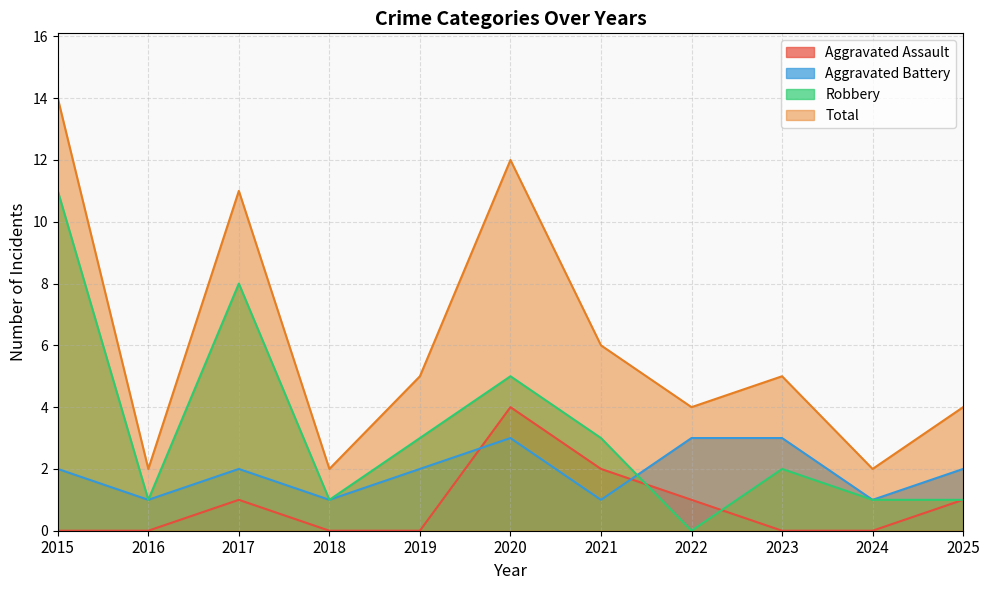

At which label does Aggravated Battery first exceed 2?

2020